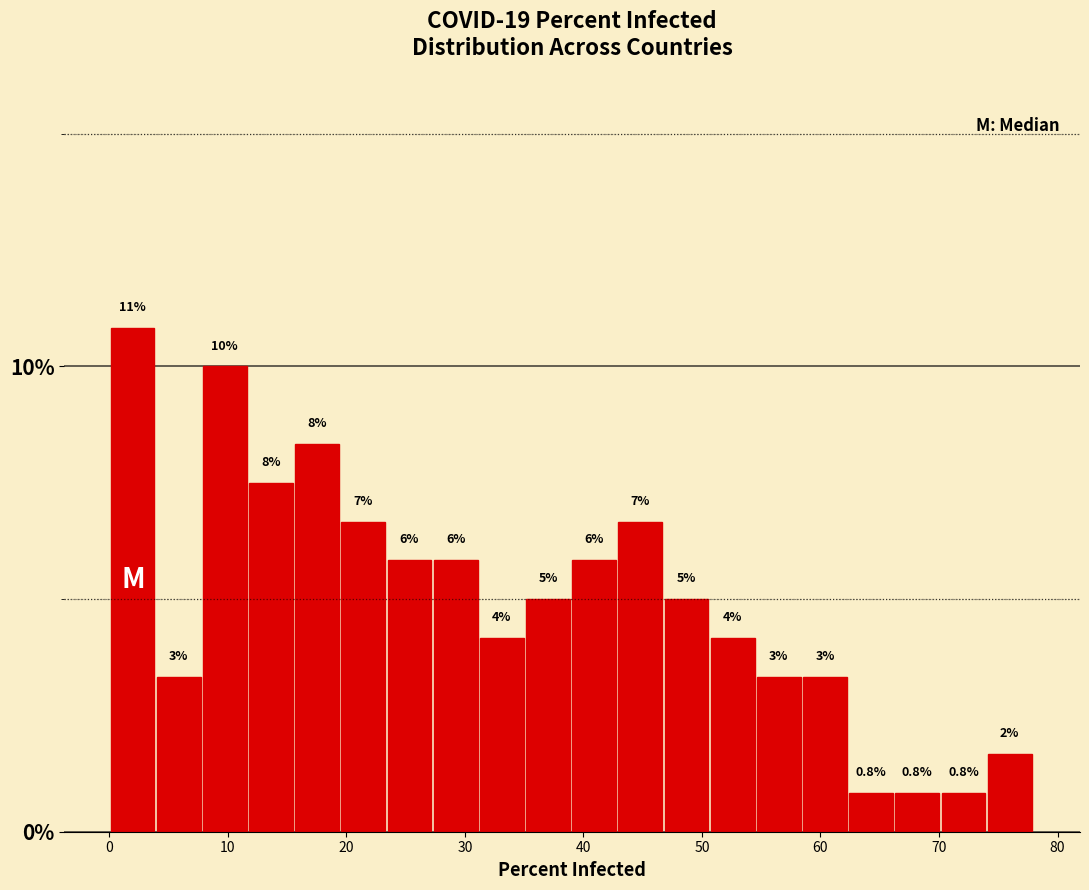

Read against the x-axis, roughly where is the centre of the tallest bar?

2